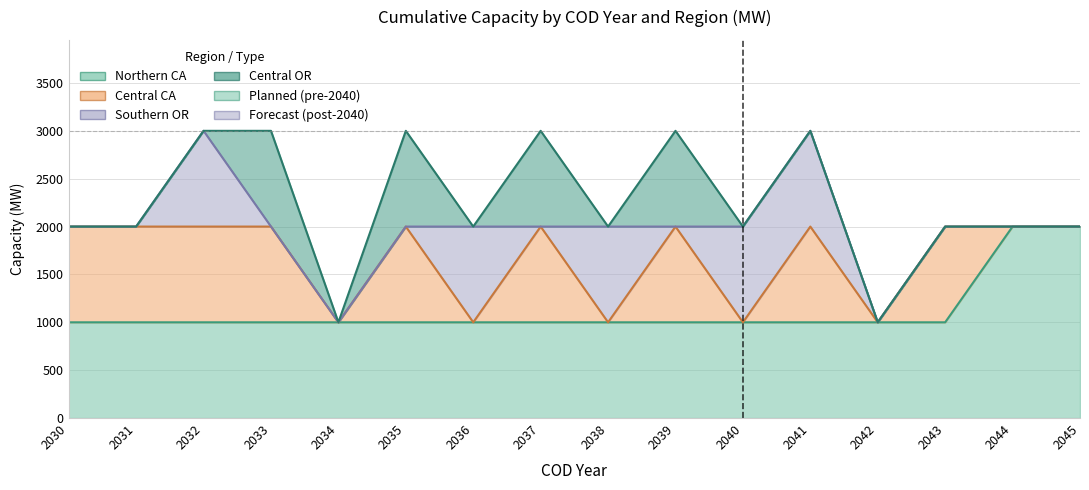

Reading right to left, extract all data points from this chart.

Northern CA: 2045=2000	2044=2000	2043=1000	2042=1000	2041=1000	2040=1000	2039=1000	2038=1000	2037=1000	2036=1000	2035=1000	2034=1000	2033=1000	2032=1000	2031=1000	2030=1000
Central CA: 2045=0	2044=0	2043=1000	2042=0	2041=1000	2040=0	2039=1000	2038=0	2037=1000	2036=0	2035=1000	2034=0	2033=1000	2032=1000	2031=1000	2030=1000
Southern OR: 2045=0	2044=0	2043=0	2042=0	2041=1000	2040=1000	2039=0	2038=1000	2037=0	2036=1000	2035=0	2034=0	2033=0	2032=1000	2031=0	2030=0
Central OR: 2045=0	2044=0	2043=0	2042=0	2041=0	2040=0	2039=1000	2038=0	2037=1000	2036=0	2035=1000	2034=0	2033=1000	2032=0	2031=0	2030=0